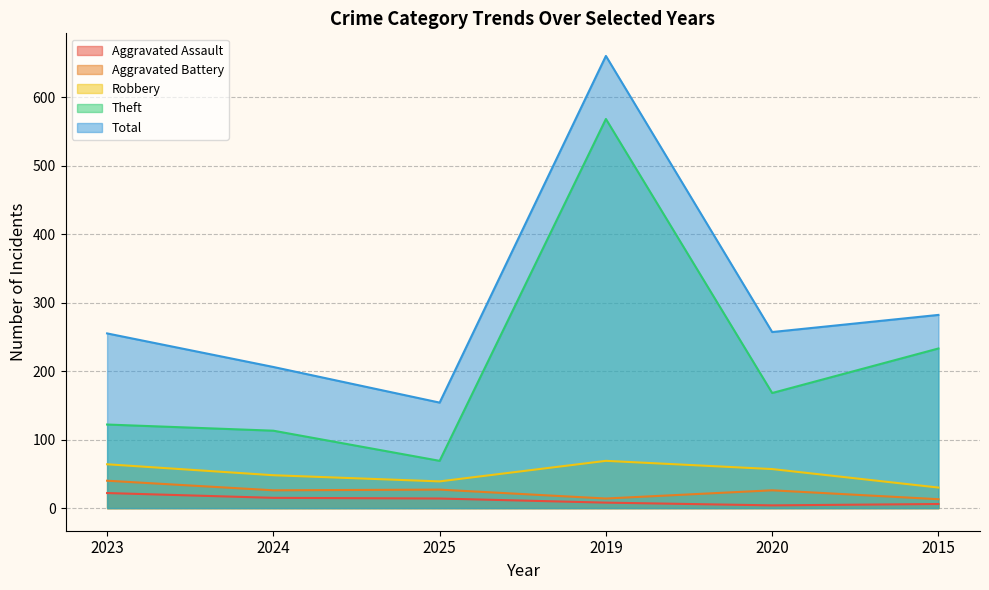

Reading left to right, transcribe all the data shown in this chart.

Aggravated Assault: 22	15	14	8	4	6
Aggravated Battery: 40	26	27	14	26	13
Robbery: 64	48	39	69	57	30
Theft: 122	113	69	568	168	233
Total: 255	206	154	660	257	282